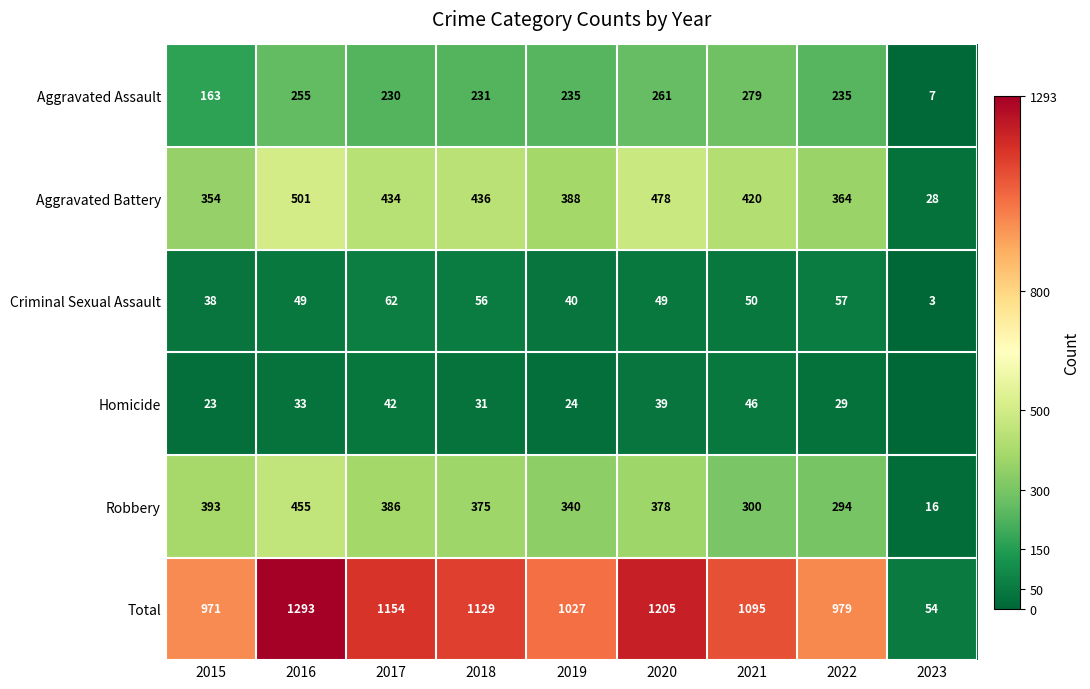

What is the spread (max minus min) of values at 2022?

950